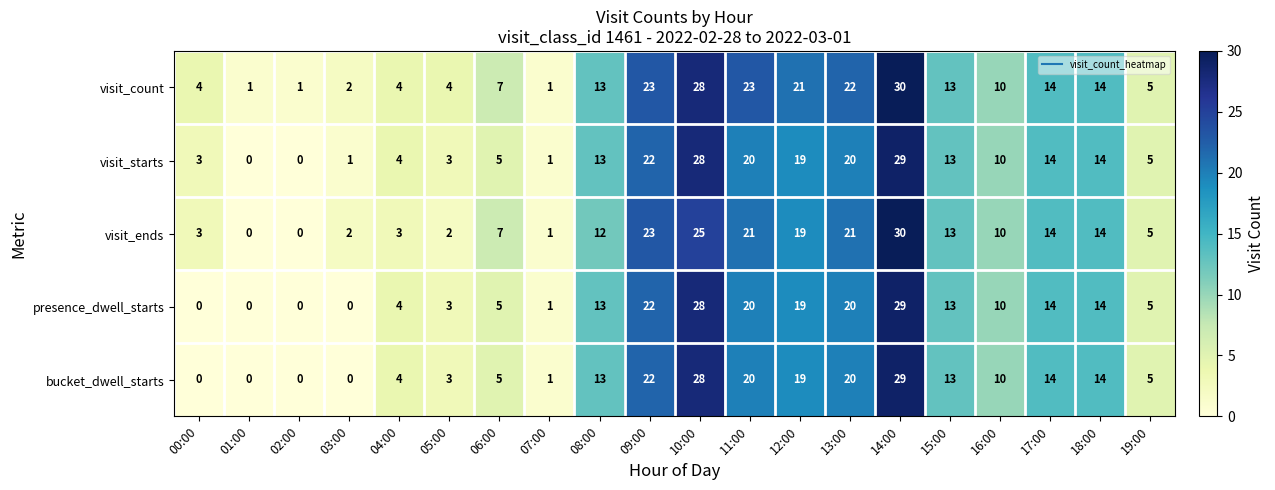

At which category is the sum across all series the highest?

14:00